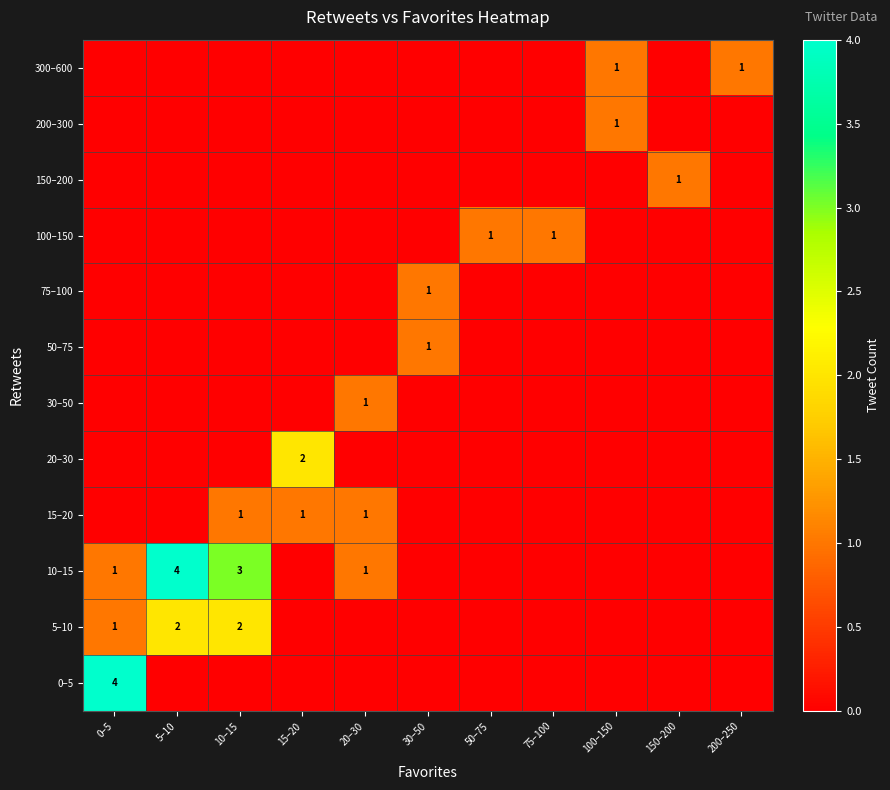

True or false: 200–300 has a value of 1 at 100–150.

True